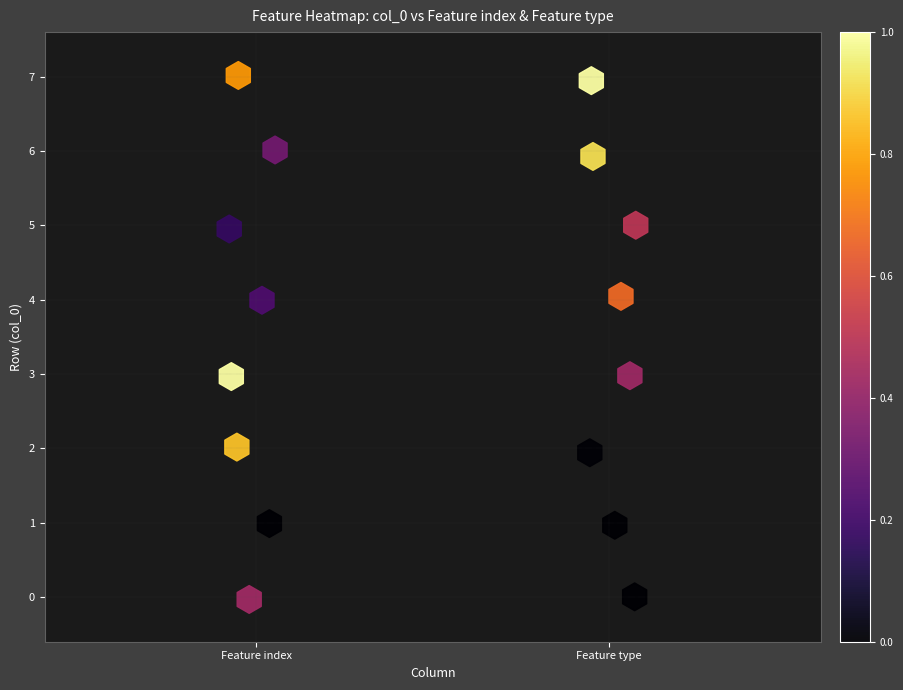

Count the number of points in this scatter plot.

16